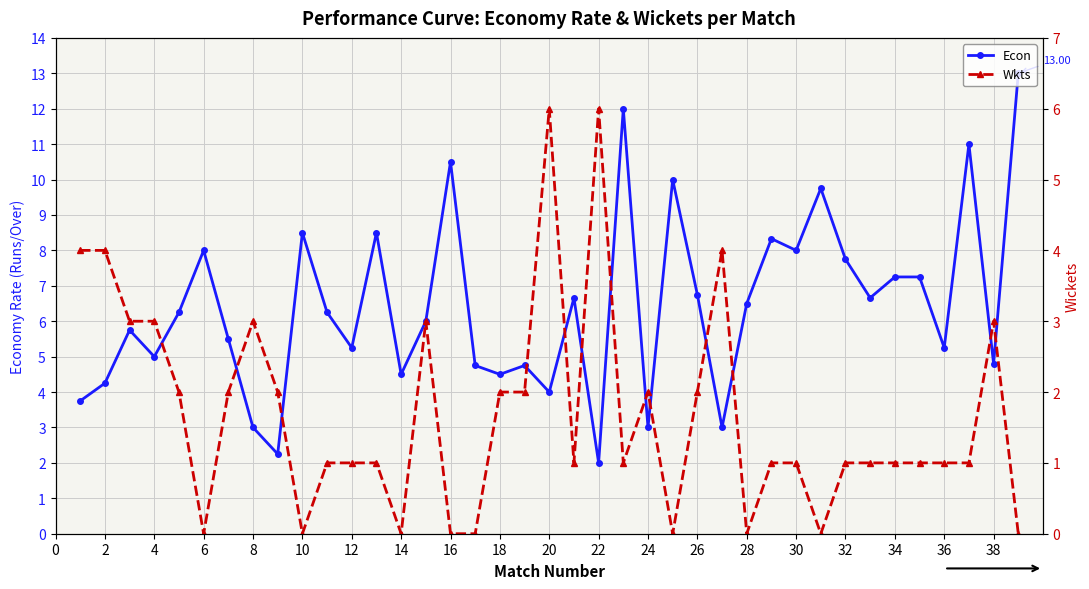

True or false: Econ has more than 0 interior local peaks.

True